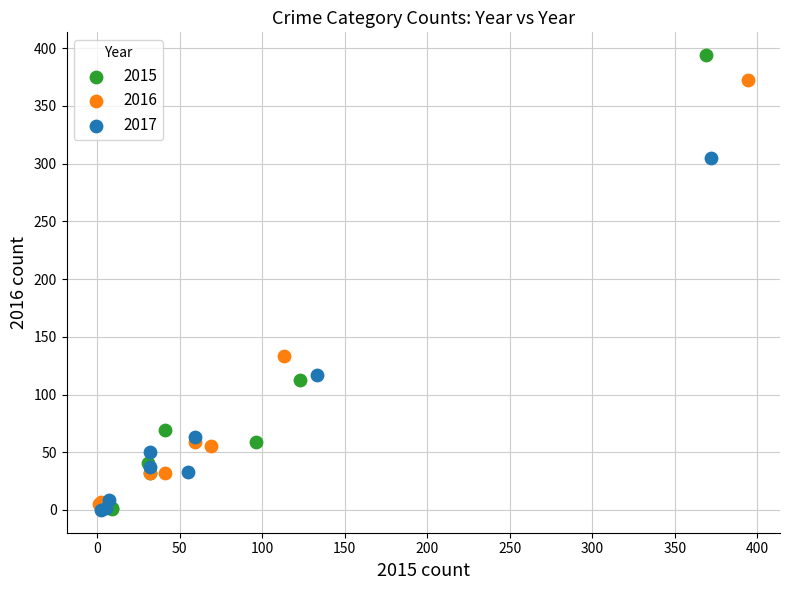

Which series has the widest spread of Y values?

2015